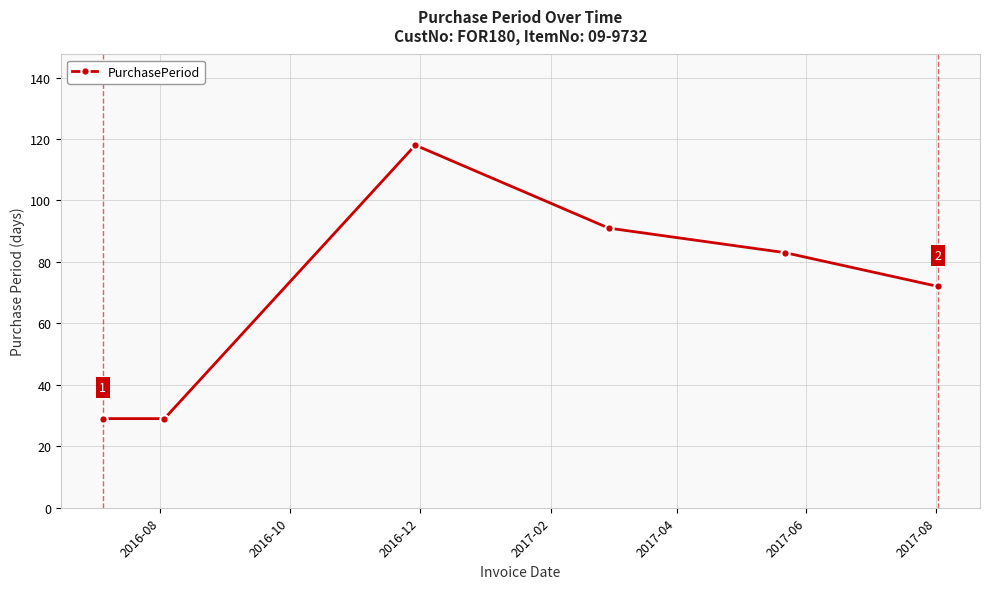

Reading left to right, list all the values displayed in this chart.

29	29	118	91	83	72